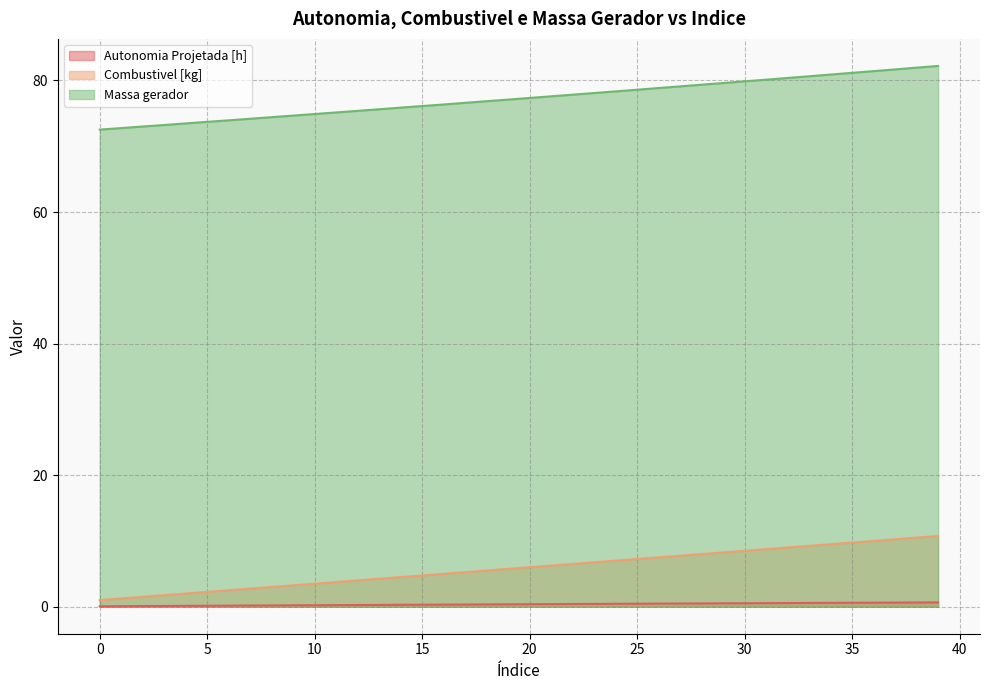

True or false: Massa gerador and Combustivel [kg] cross at least once.

False